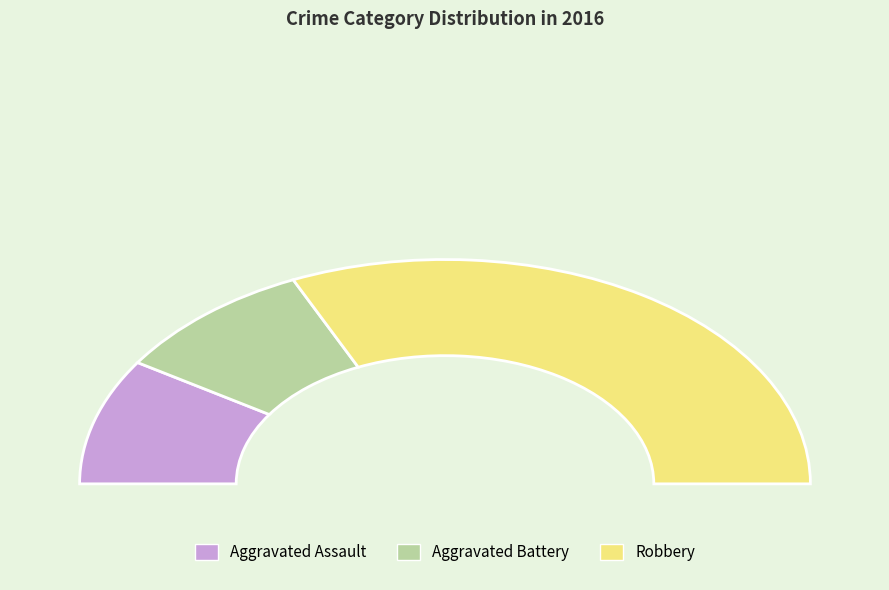

To the nearest percent, what portion does Aggravated Battery represent?

18%